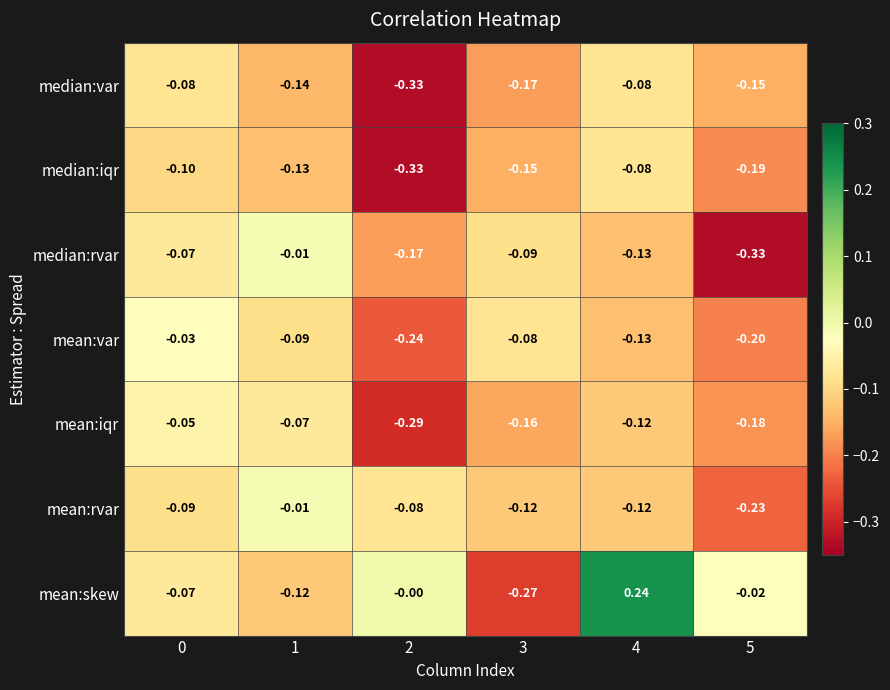

Between 0 and 5, which series saw the biggest shift?

median:rvar